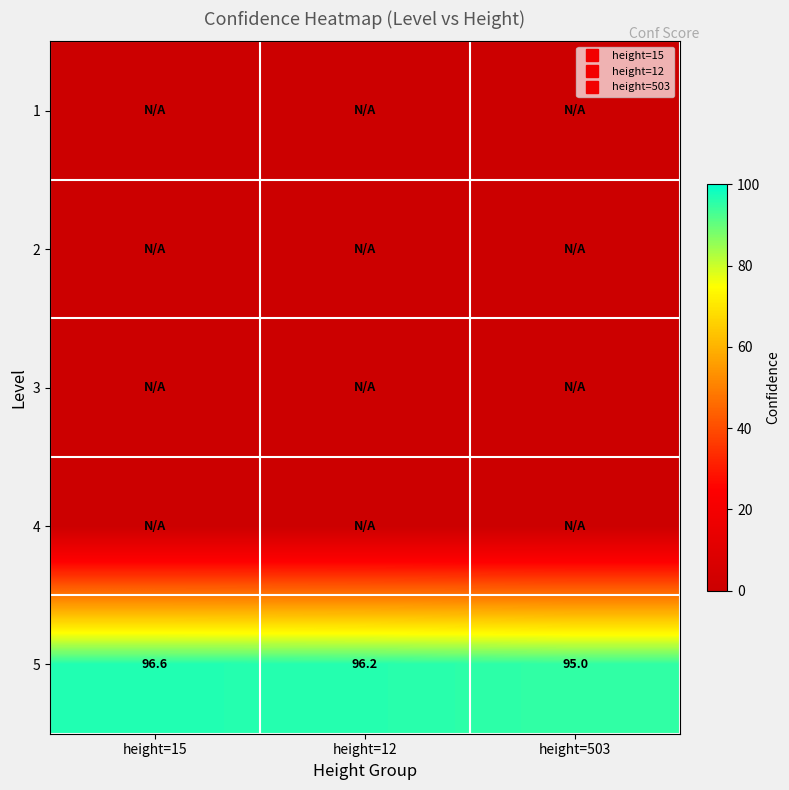

What is the greatest value displayed?

96.6